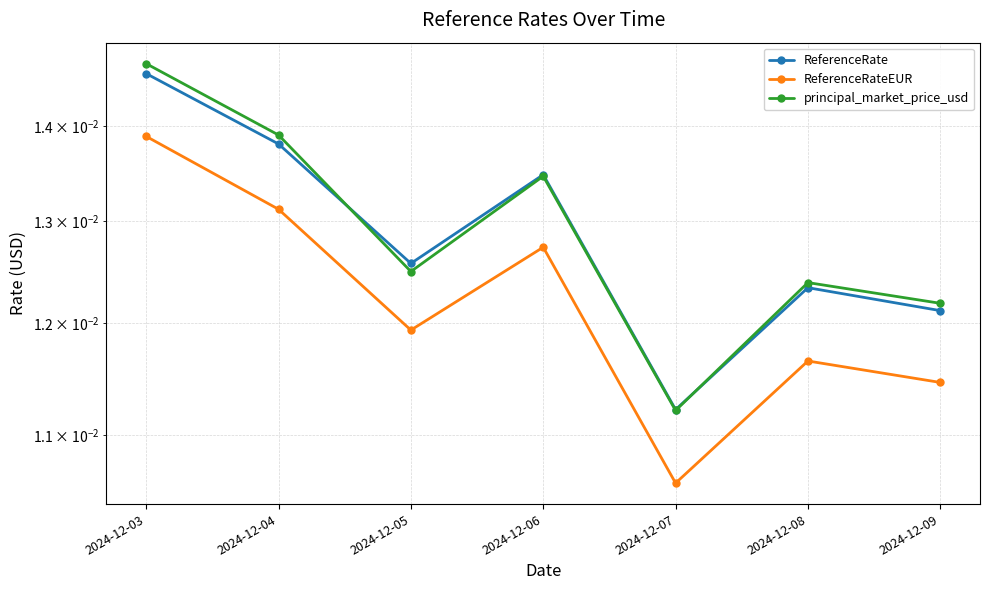

Is the value of principal_market_price_usd at 2024-12-04 greater than the value of ReferenceRateEUR at 2024-12-04?

Yes